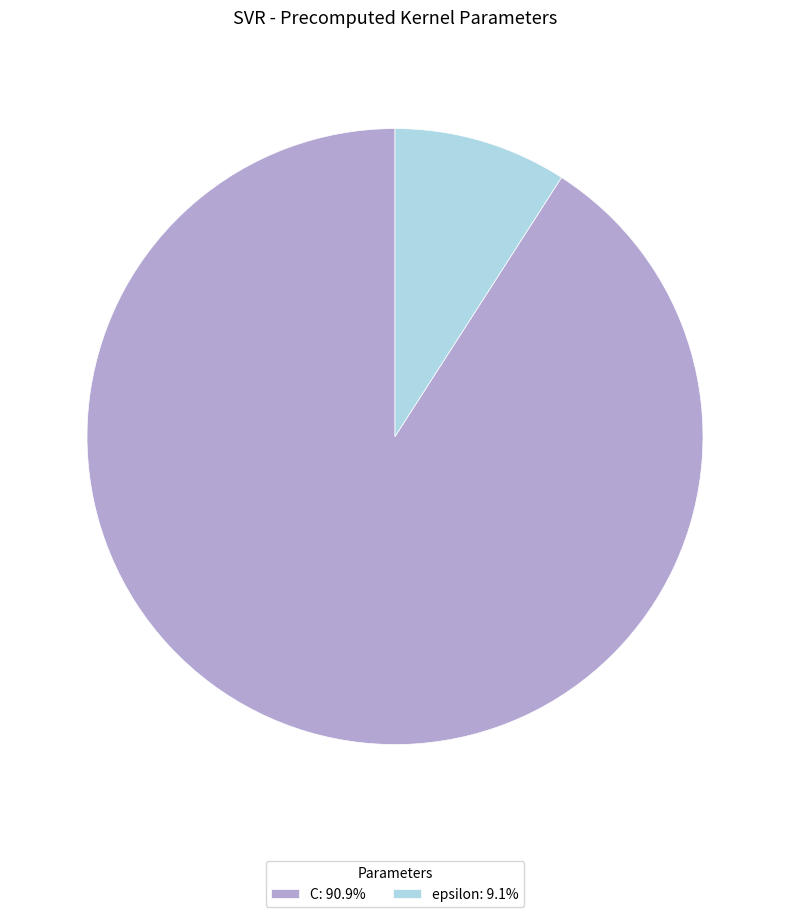

What is the smallest slice in the pie chart?

epsilon